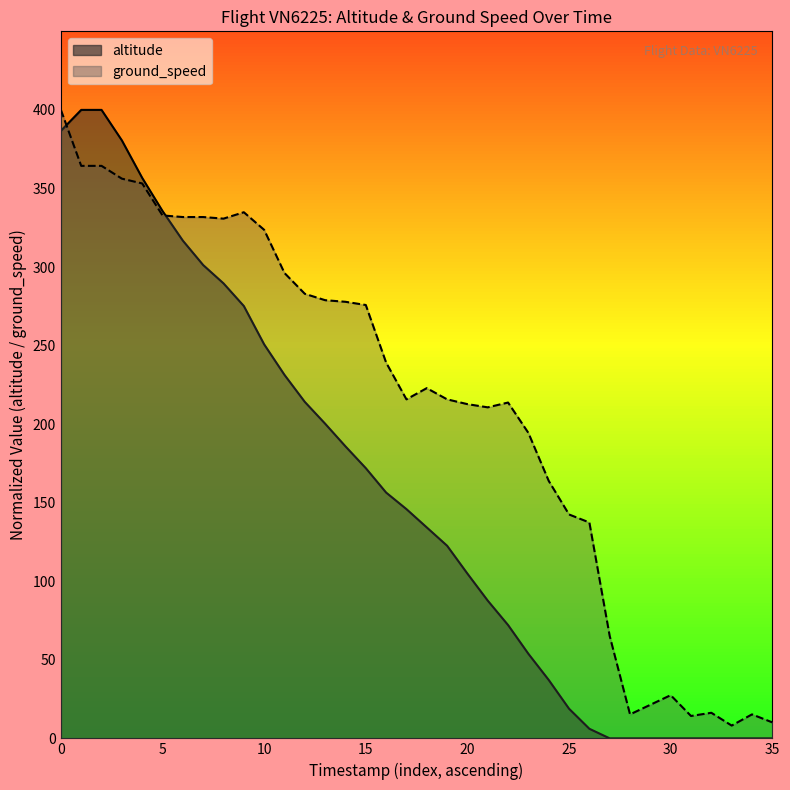

Does the chart display data point markers on the line(s)?

No